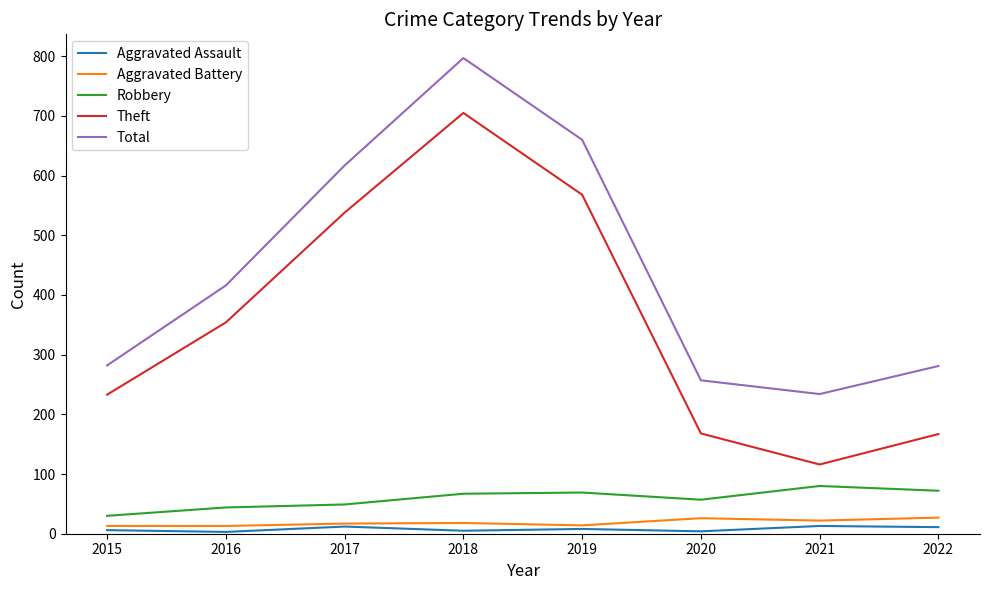

Which series changed the most between 2016 and 2017?

Total